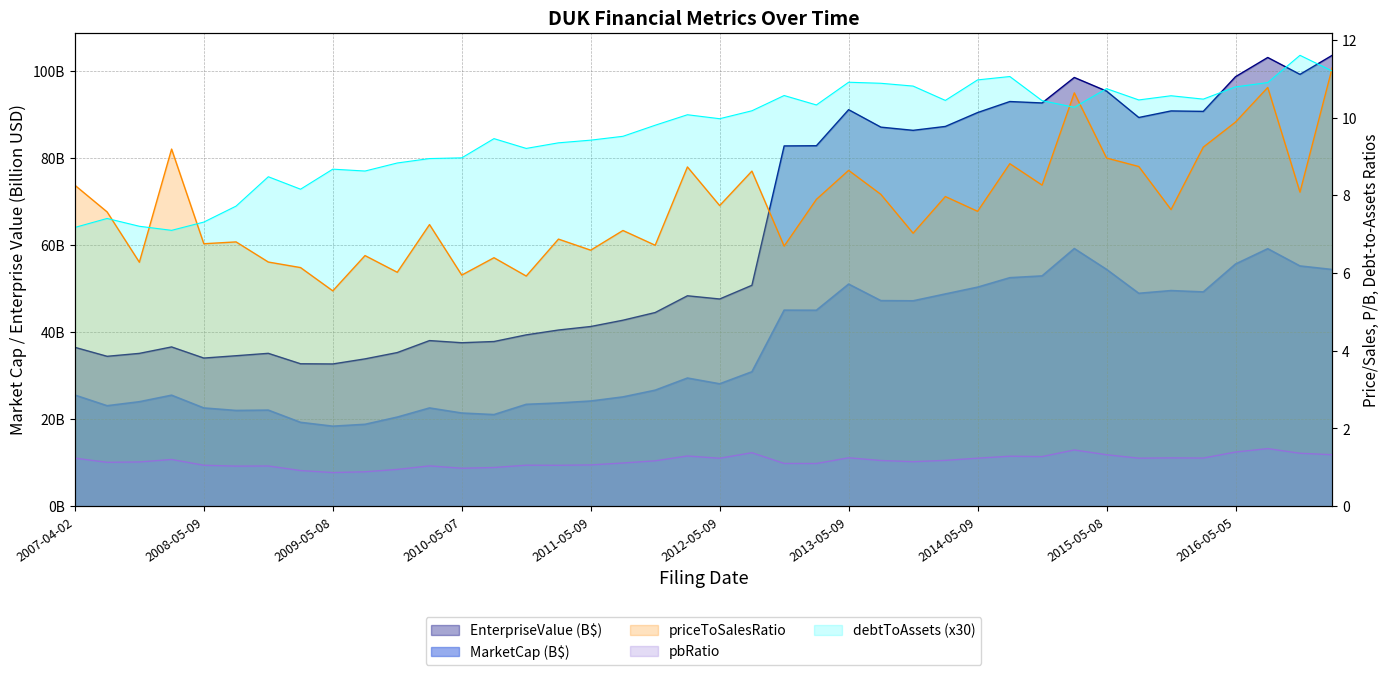

The MarketCap series shows 16.1 at 2011-11-08. True or false?

False